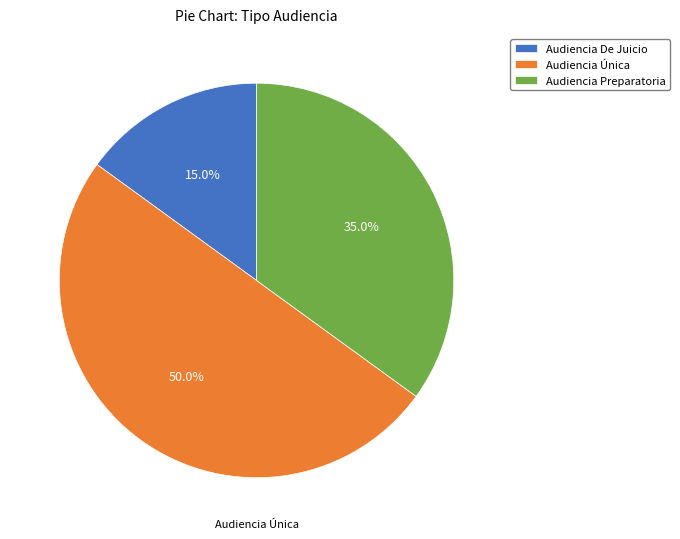

Which has a higher value, Audiencia Única or Audiencia Preparatoria?

Audiencia Única